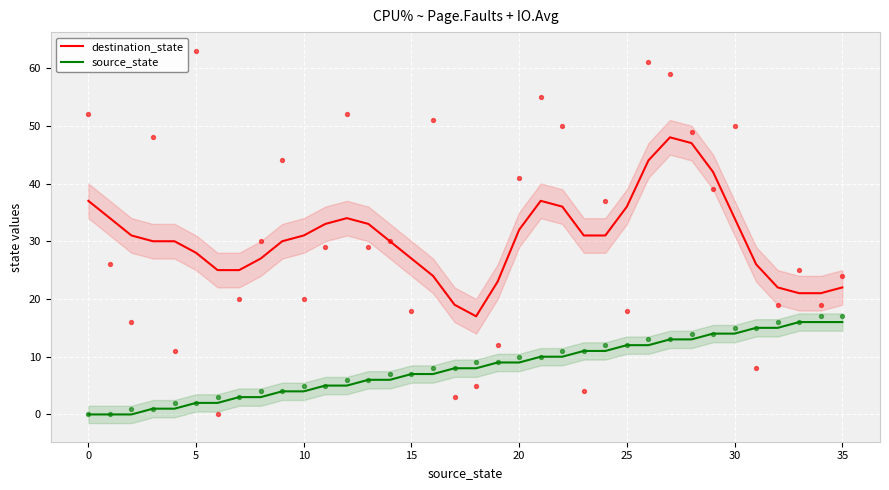

Which series contains the highest Y value?

destination_state